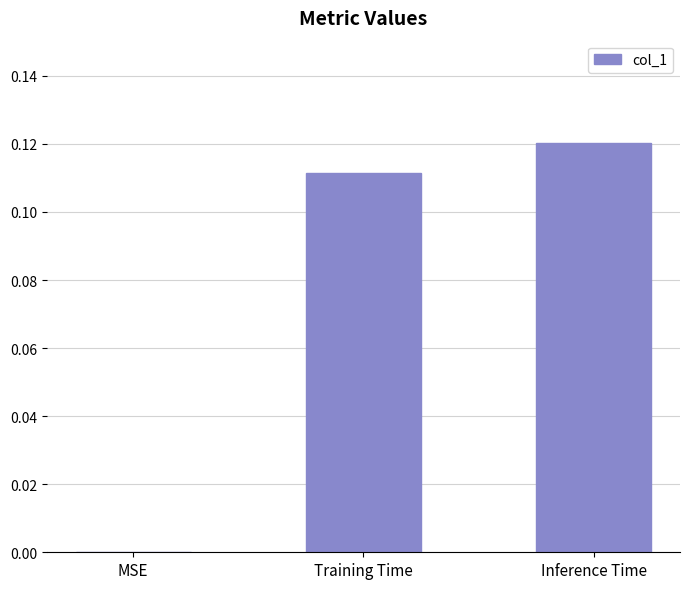

Which label corresponds to the largest value in the chart?

Inference Time